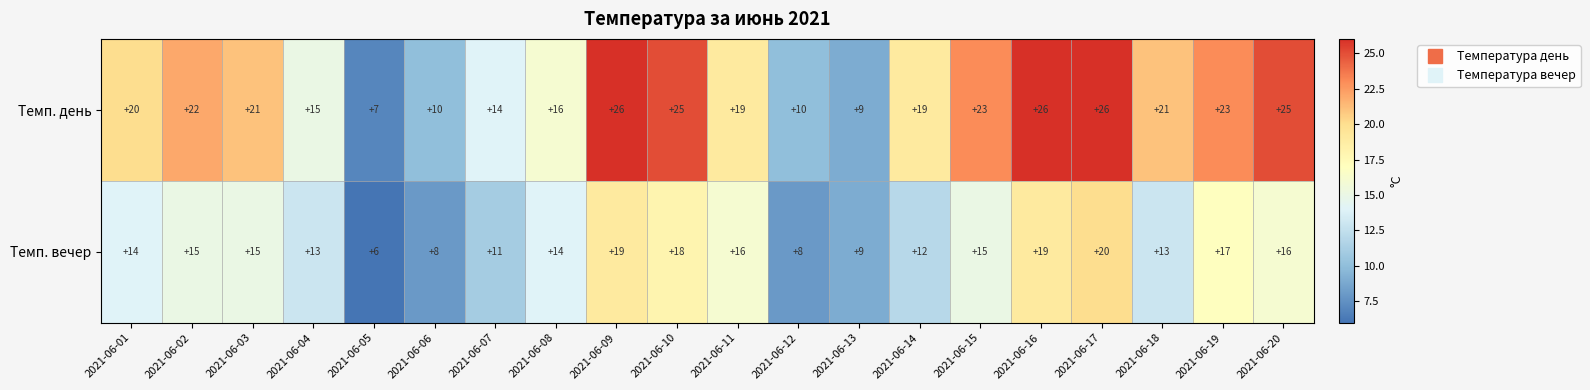

List the series in order of their peak value, lowest first.

Темп. вечер, Темп. день